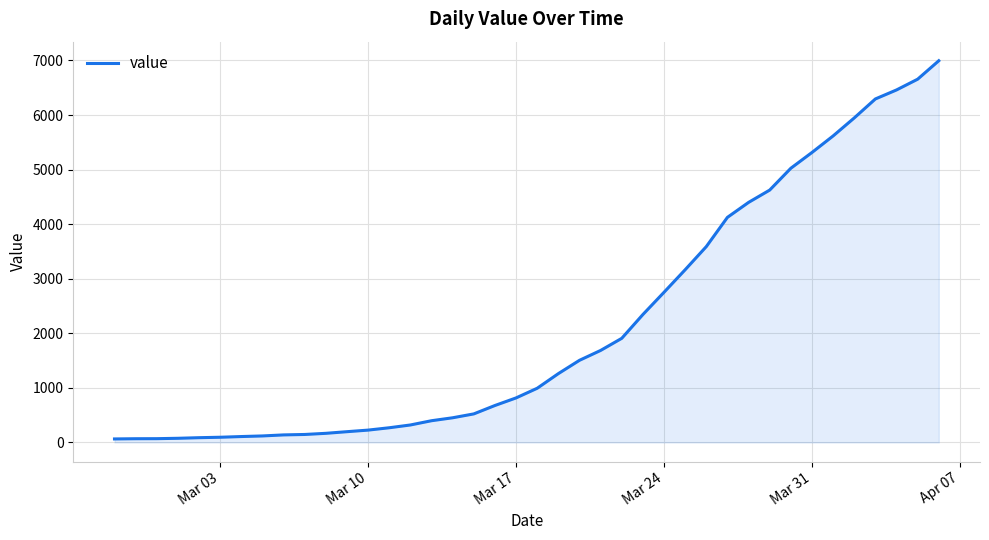

What is the difference between the maximum and minimum values?

6931